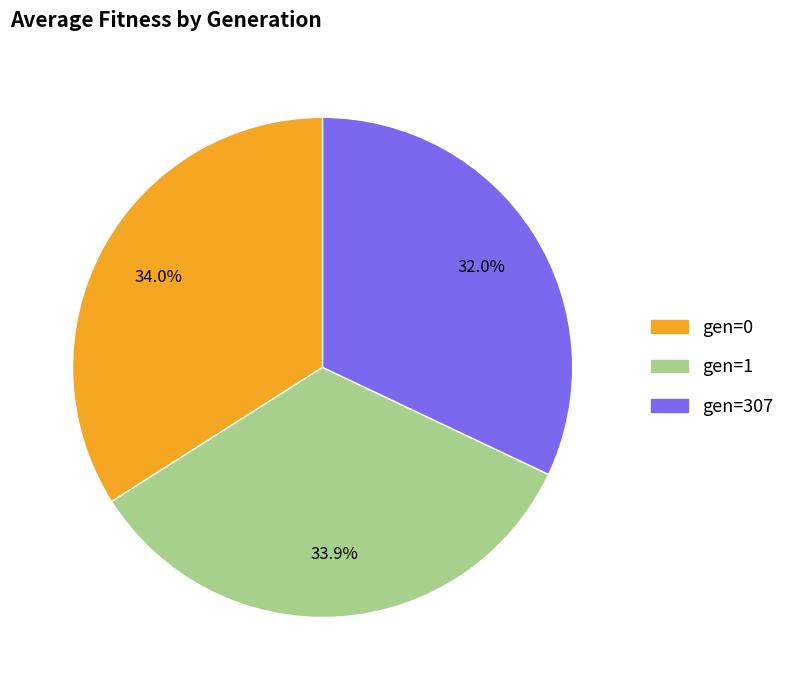

True or false: gen=307 accounts for 18% of the total.

False